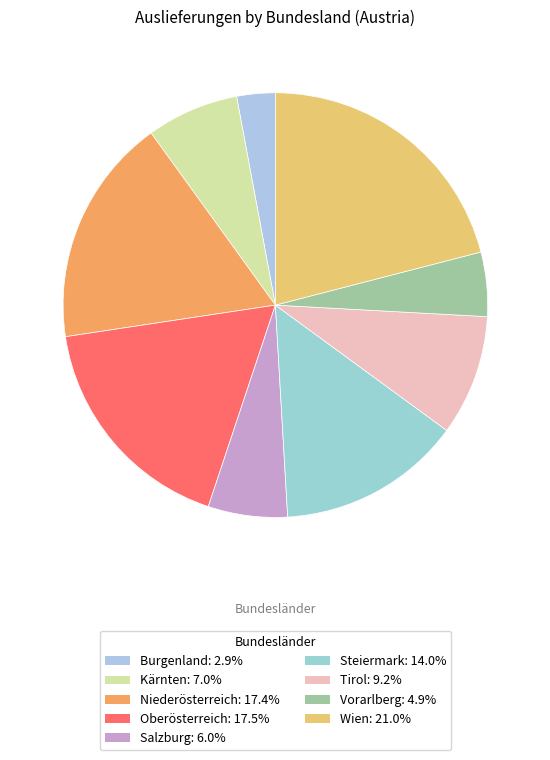

Which category has the biggest portion of the pie?

Wien